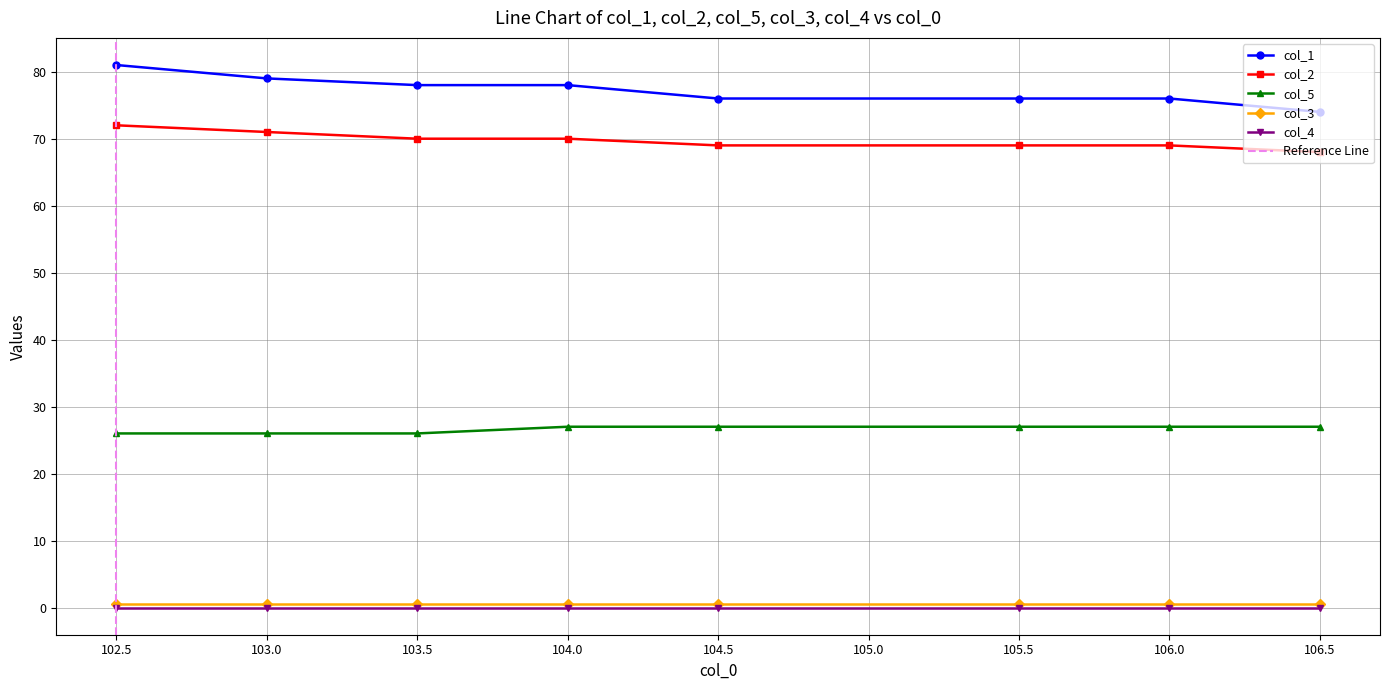

What is the label of the 4th point from the left?

104.0